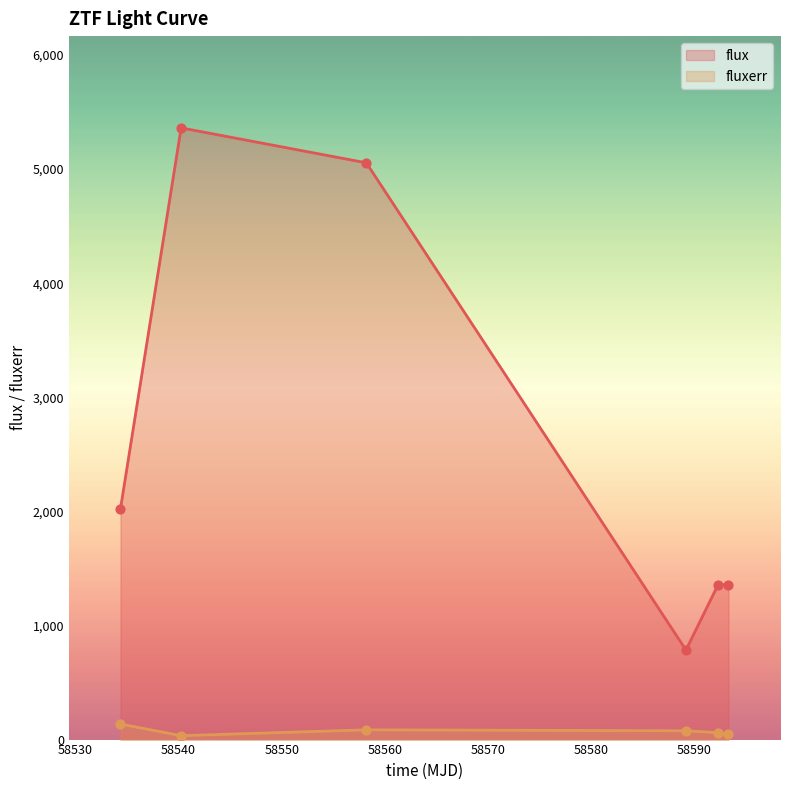

At how many categories does at least one series exceed 4518?

2